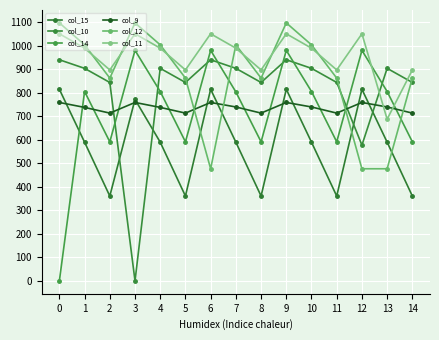

Which series has the widest spread of values?

col_14